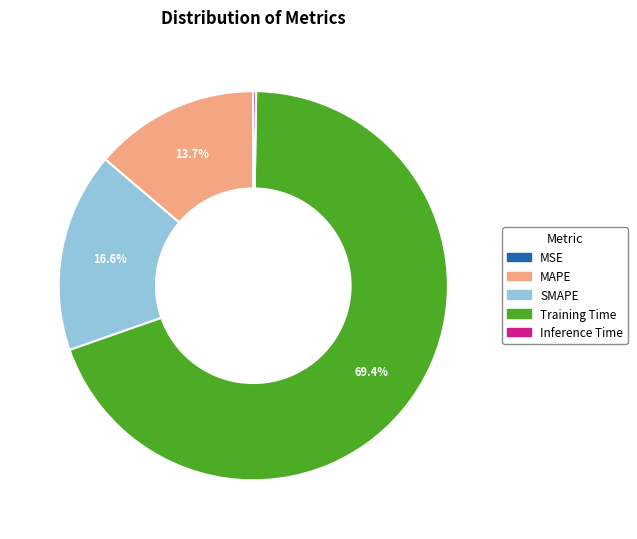

Does any single category account for the majority?

Yes